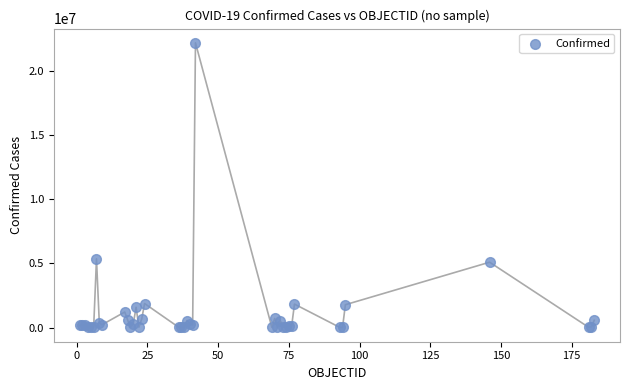

What Y value in the scatter plot is closest to 11080183?

5346242